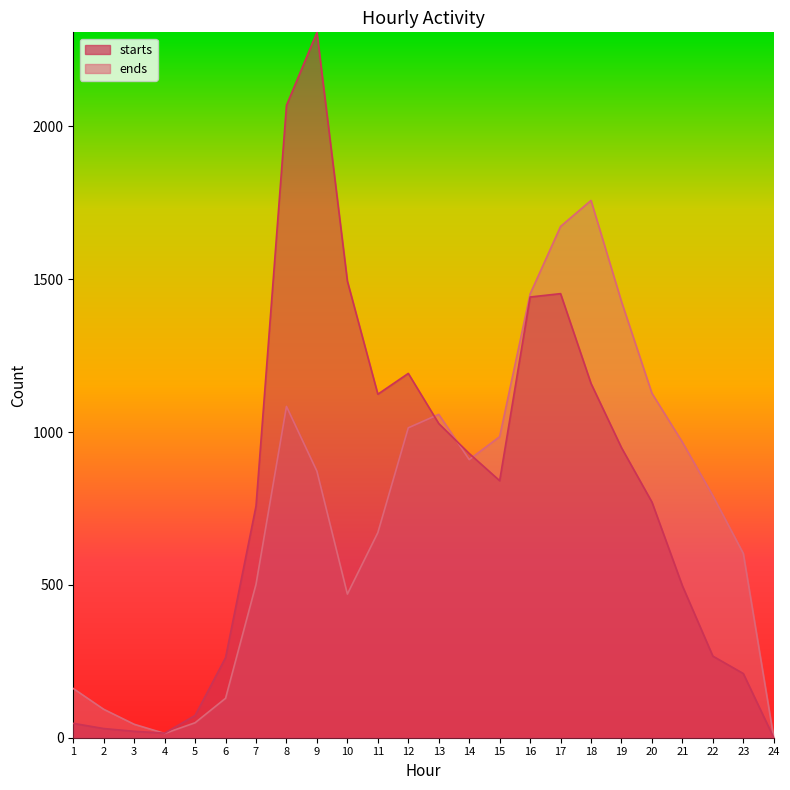

Which series has the largest range (max minus min)?

starts